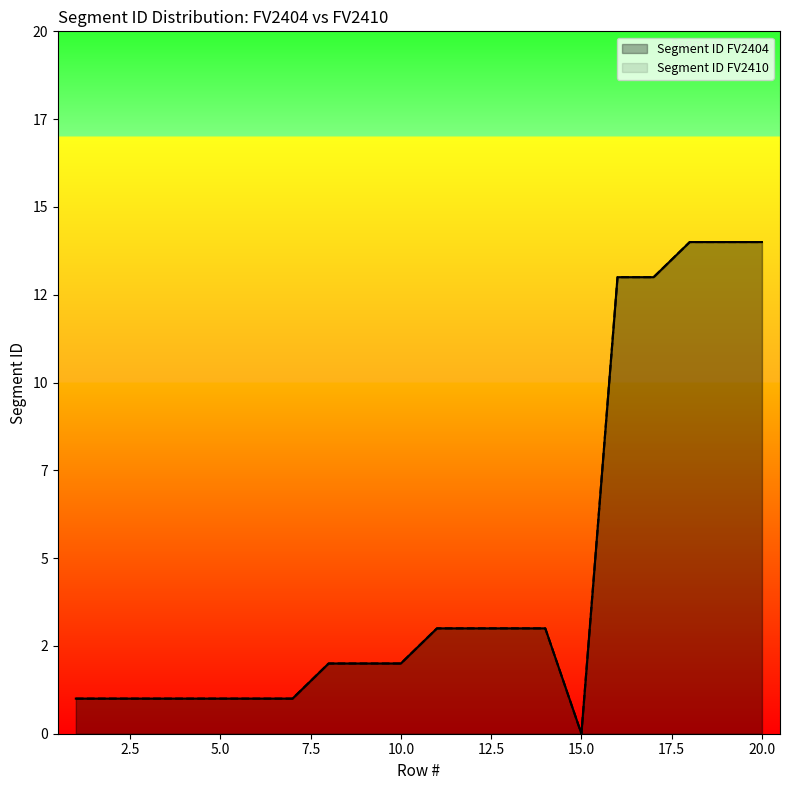

True or false: Segment ID FV2404 has a value of 2 at 12.

False